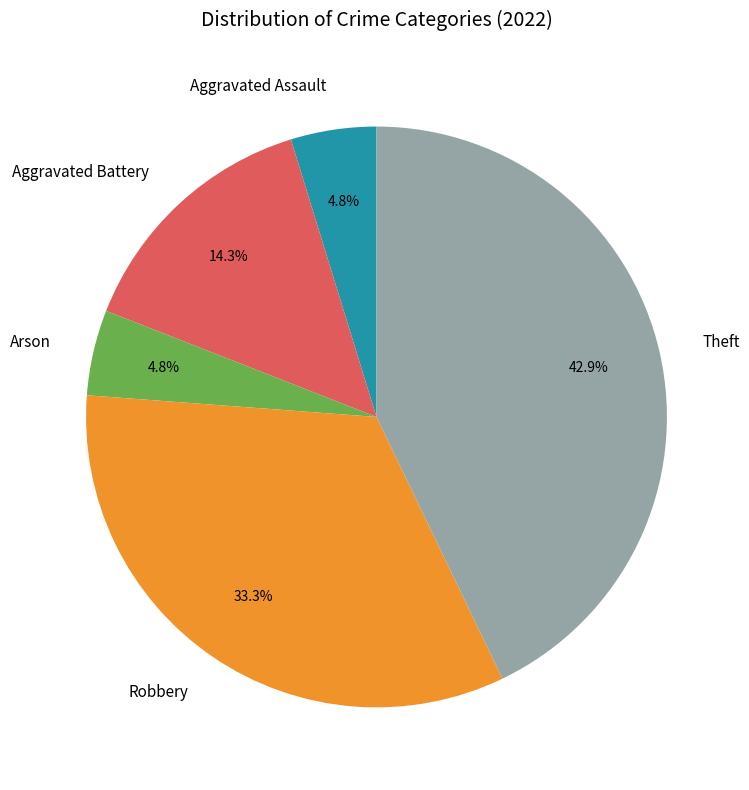

Is it true that Robbery is 39% of the pie?

False